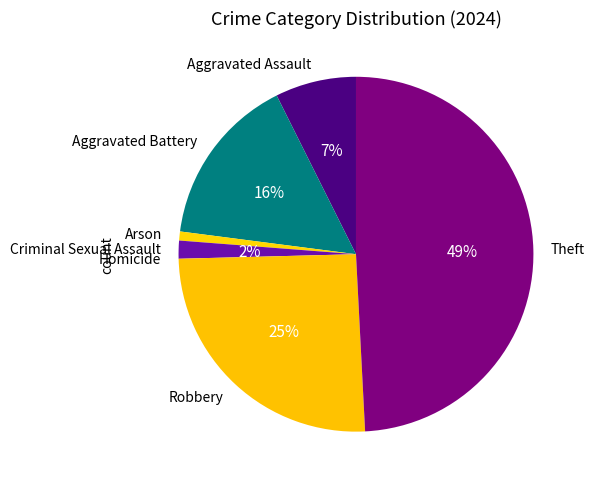

True or false: Arson accounts for 1% of the total.

True